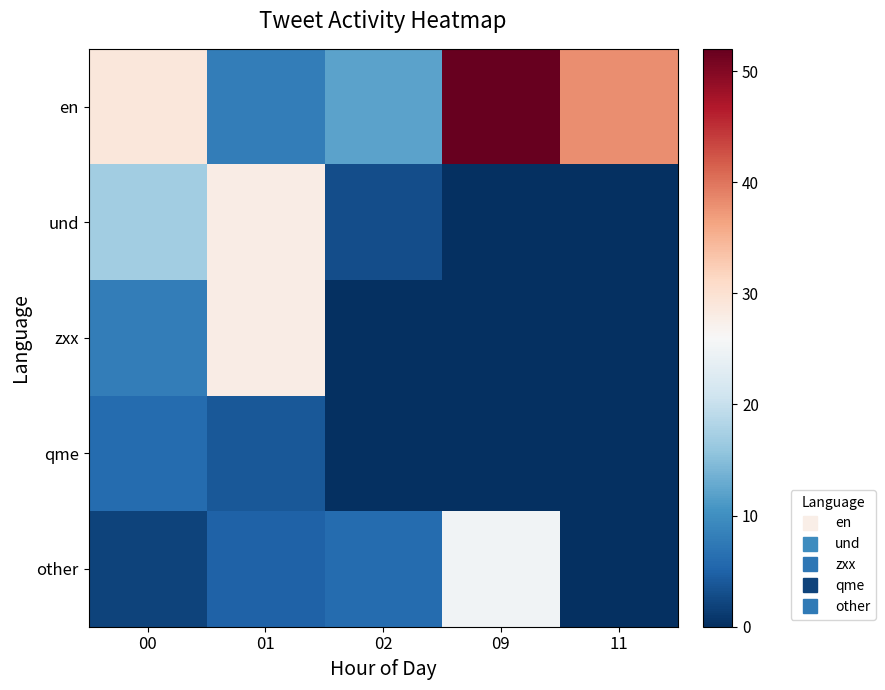

Count the number of data series in this chart.

5